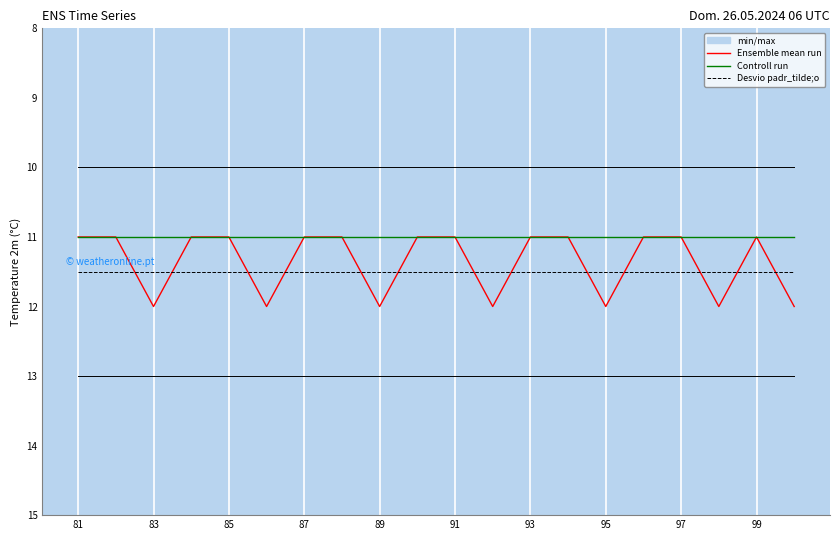

Count the Ensemble mean run values in the range 11 to 12.

20